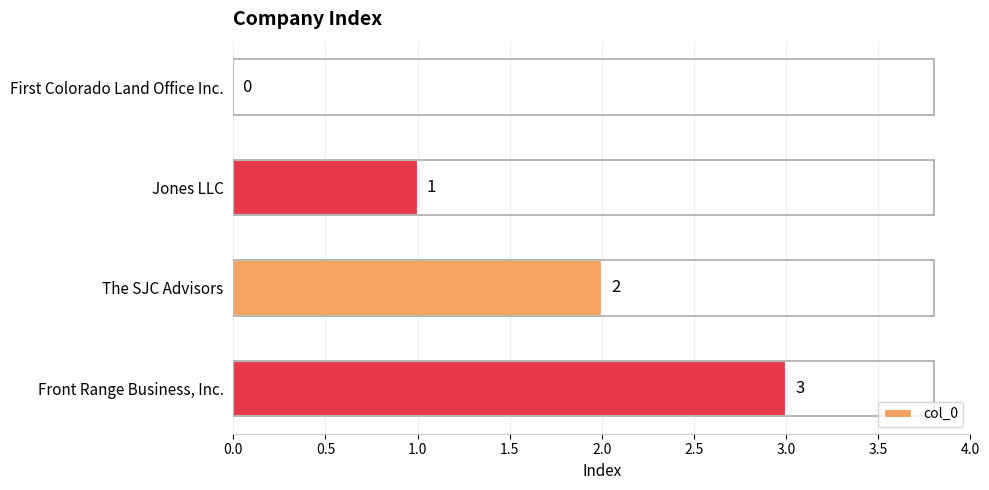

At which label is the value closest to 1?

Jones LLC